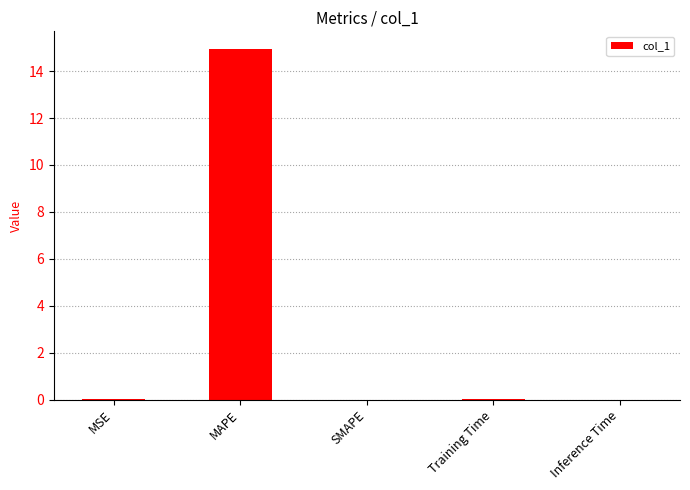

What value does the data have at MAPE?

14.9